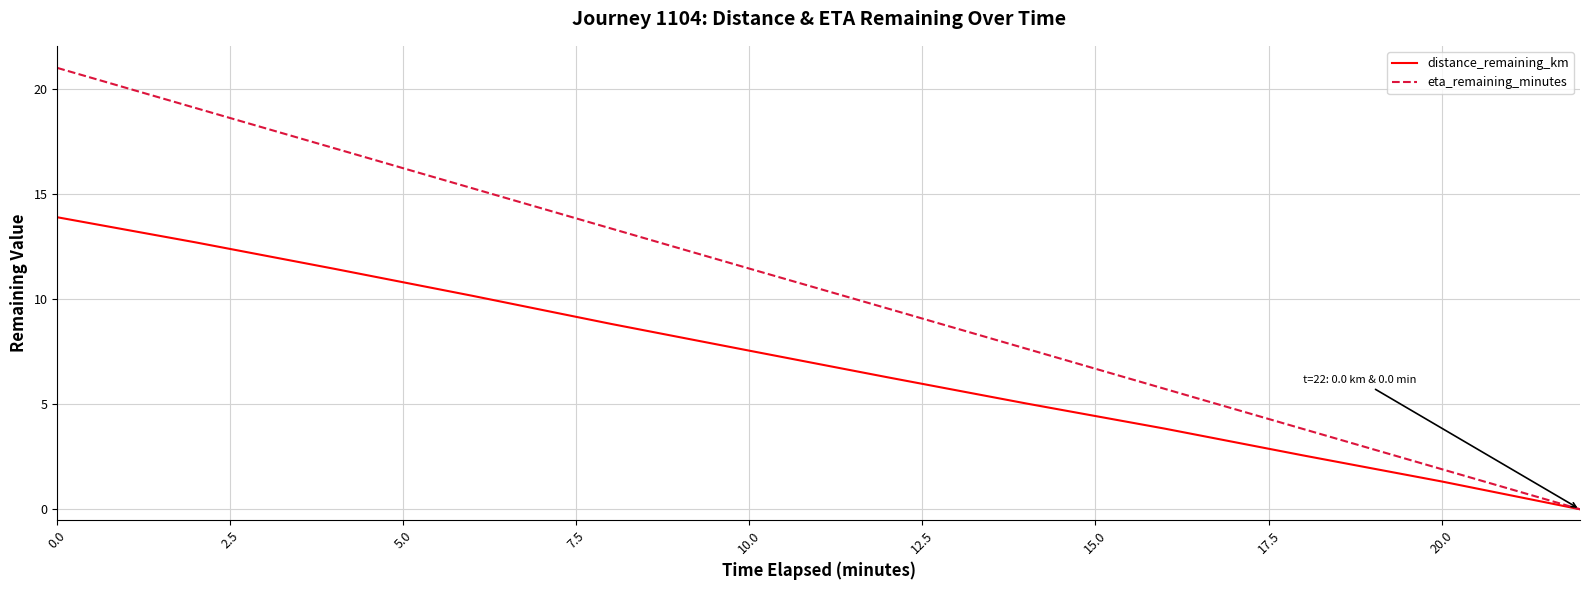

Which series has the largest total across all categories?

eta_remaining_minutes